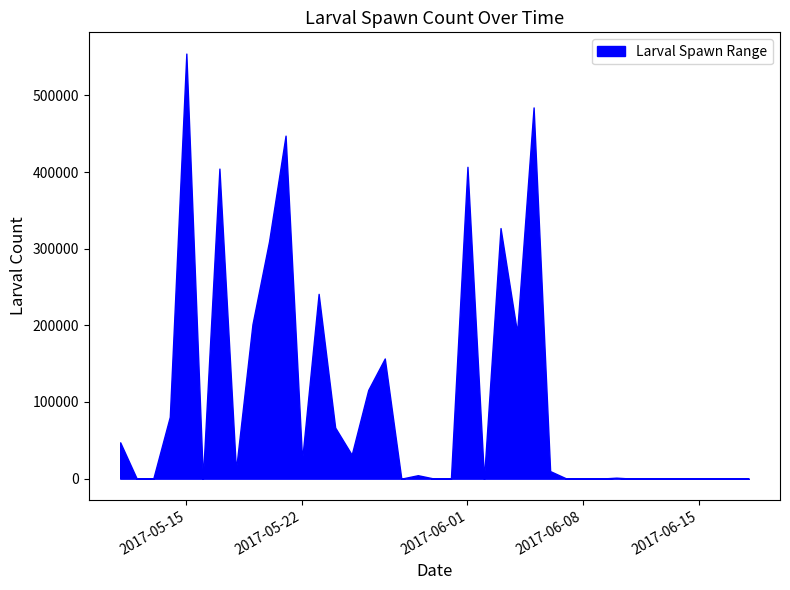

What is the maximum value shown in the chart?

554500.0